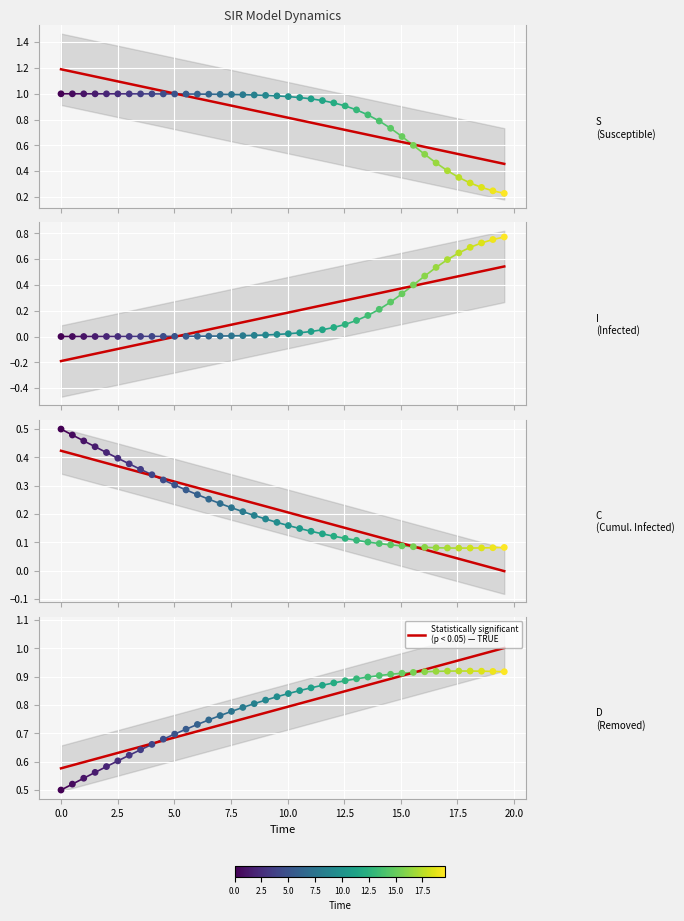

Which series reaches the maximum Y coordinate?

S